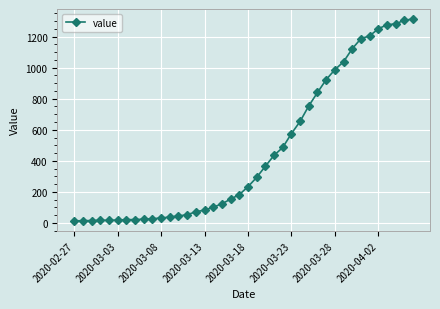

What is the maximum value shown in the chart?

1313